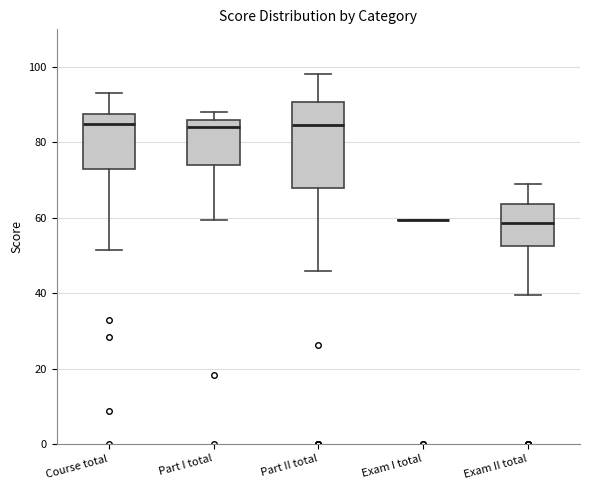

Comparing the boxes themselves (not the whiskers), which one is the tallest?

Part II total